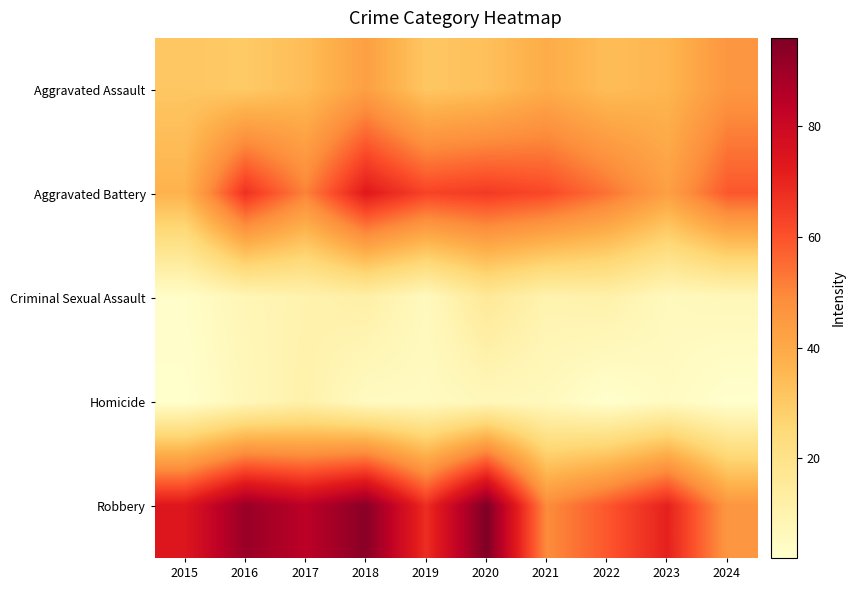

Which series has the largest range (max minus min)?

Robbery